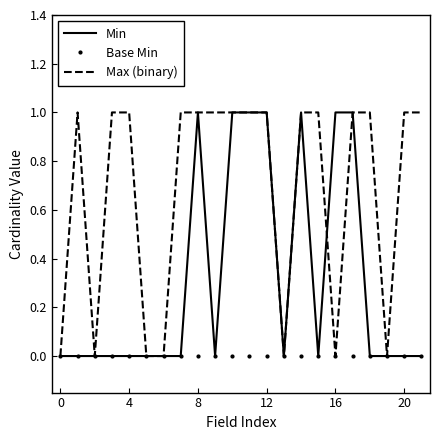

Rank the series by their average value, from lowest to highest.

Base Min, Min, Max (binary)